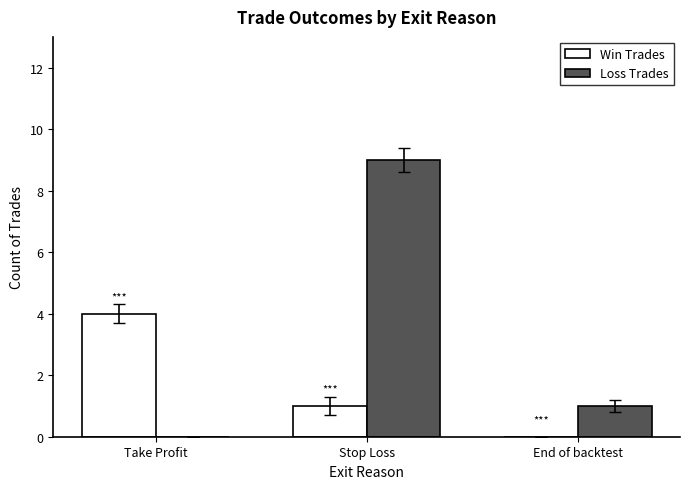

What is the sum of the Loss Trades values at Take Profit and Stop Loss?

9